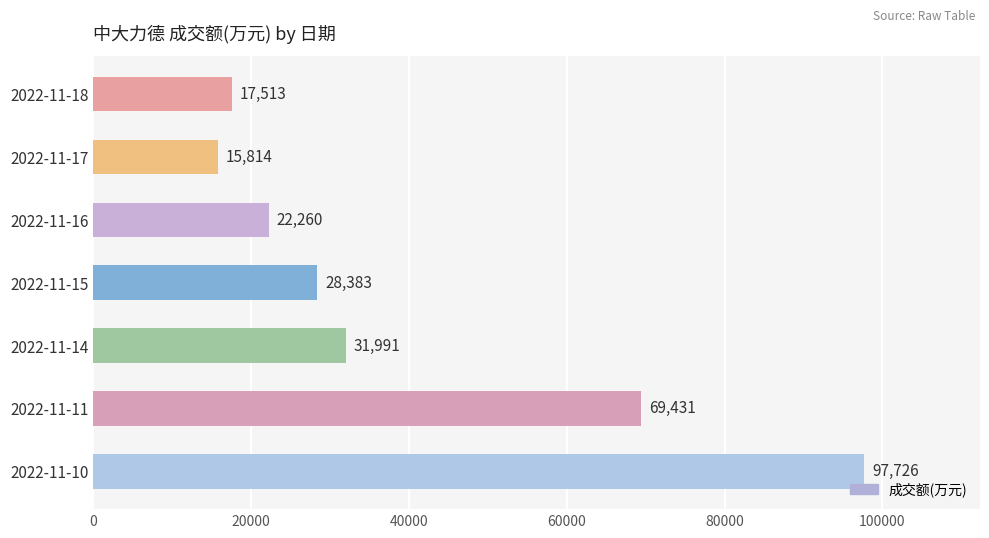

Is it true that the value at 2022-11-14 is 56960?

False